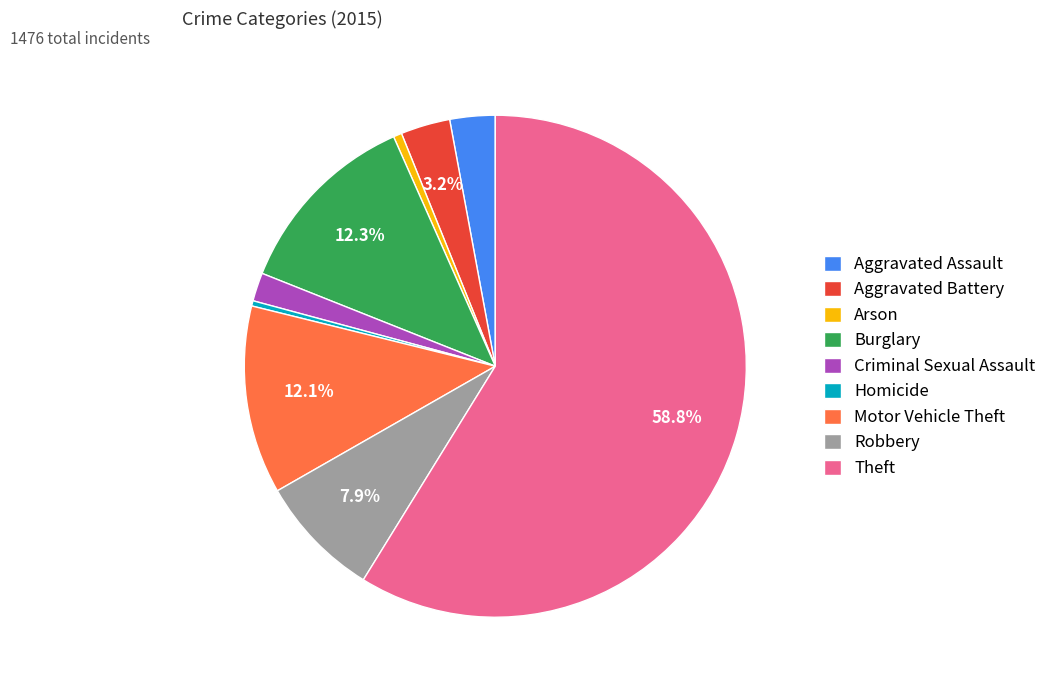

To the nearest percent, what is the difference between the Arson and Aggravated Battery slice percentages?

3%